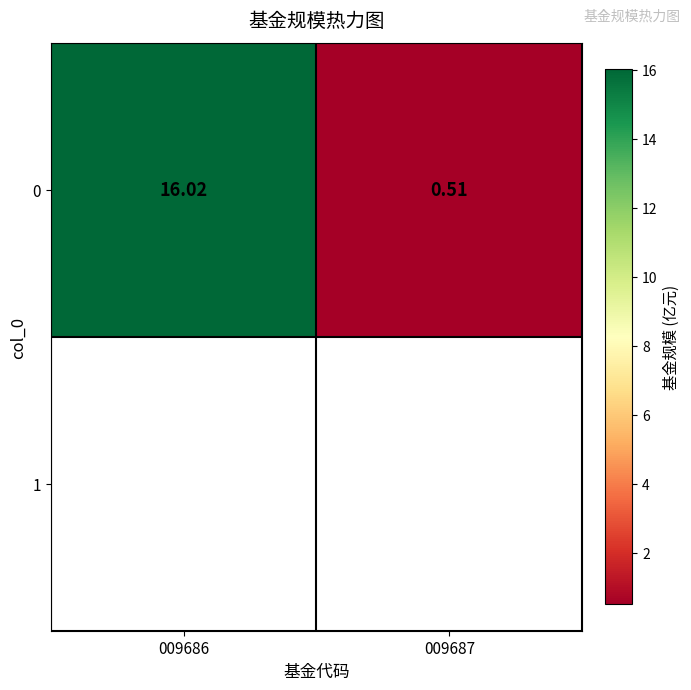

Read the value at 009686.

16.0